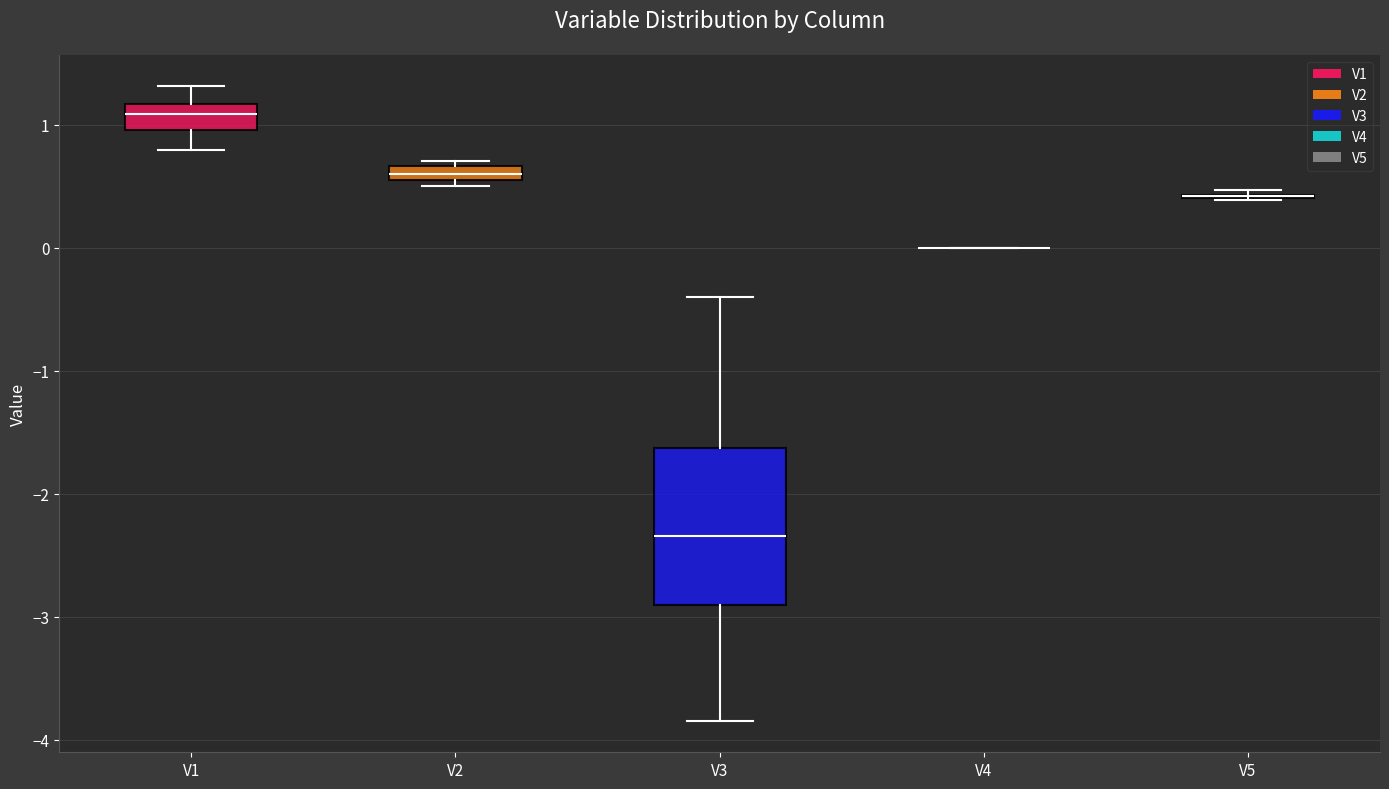

Where does the upper whisker of the box for V1 end on the y-axis? The values are not printed on the chart, so give them approximately, as read against the axis.

1.3